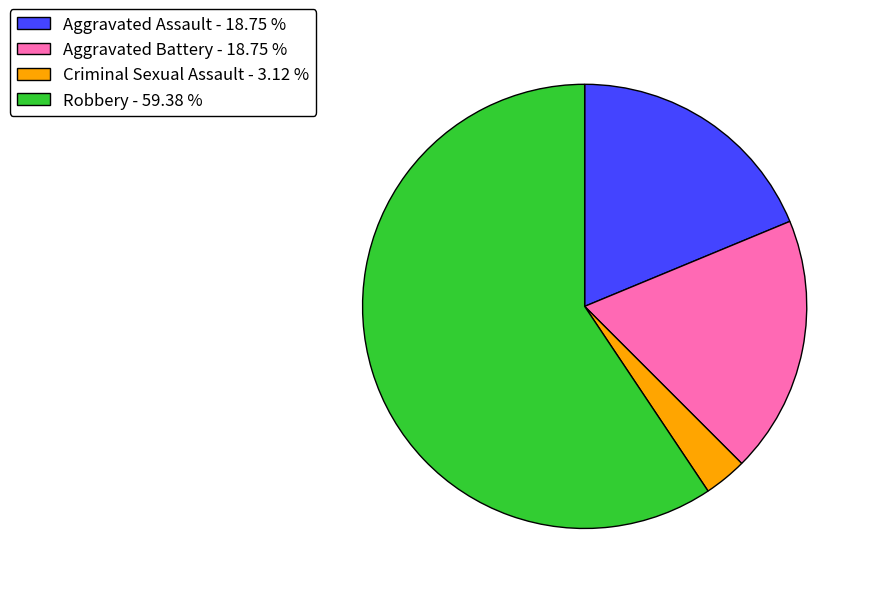

Combined, do Aggravated Assault - 18.75 % and Aggravated Battery - 18.75 % account for over 50%?

No